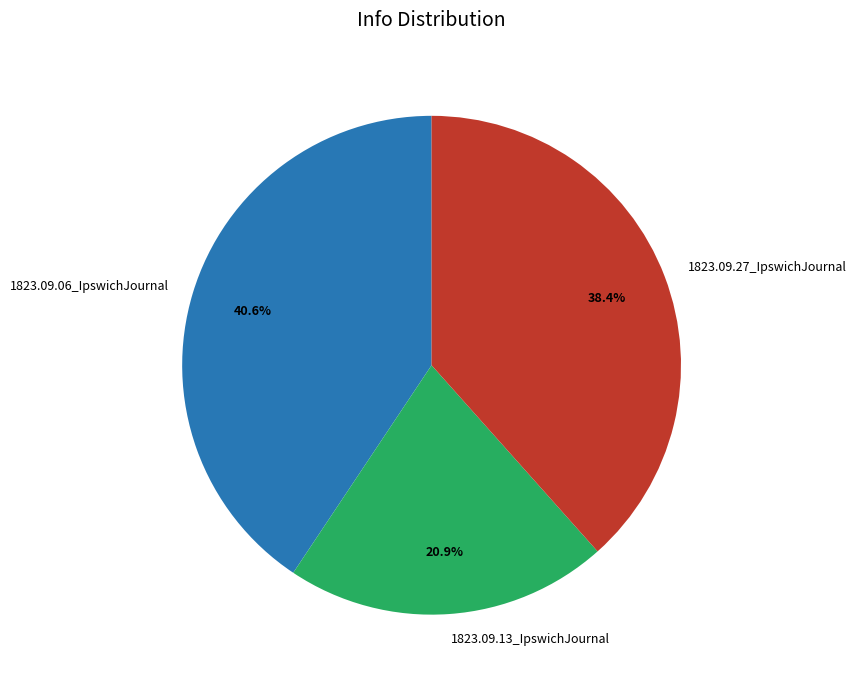

What is the total percentage of 1823.09.27_IpswichJournal and 1823.09.06_IpswichJournal?

79.1%